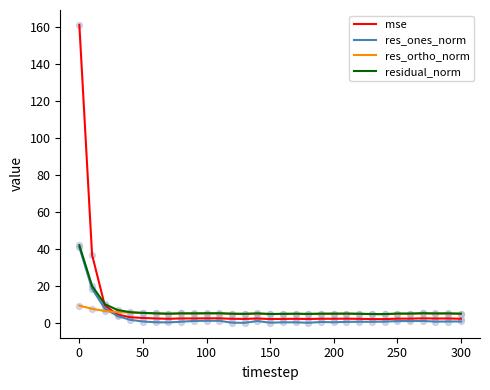

What are all the series names shown in the legend?

mse, res_ones_norm, res_ortho_norm, residual_norm